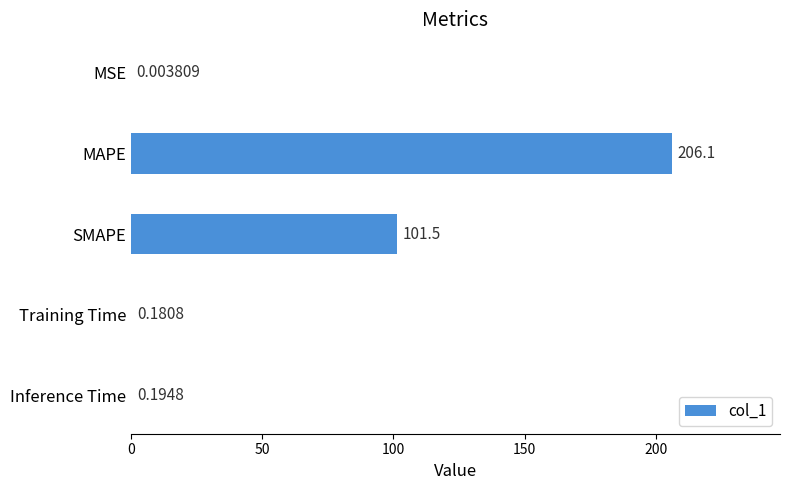

Which label corresponds to the largest value in the chart?

MAPE